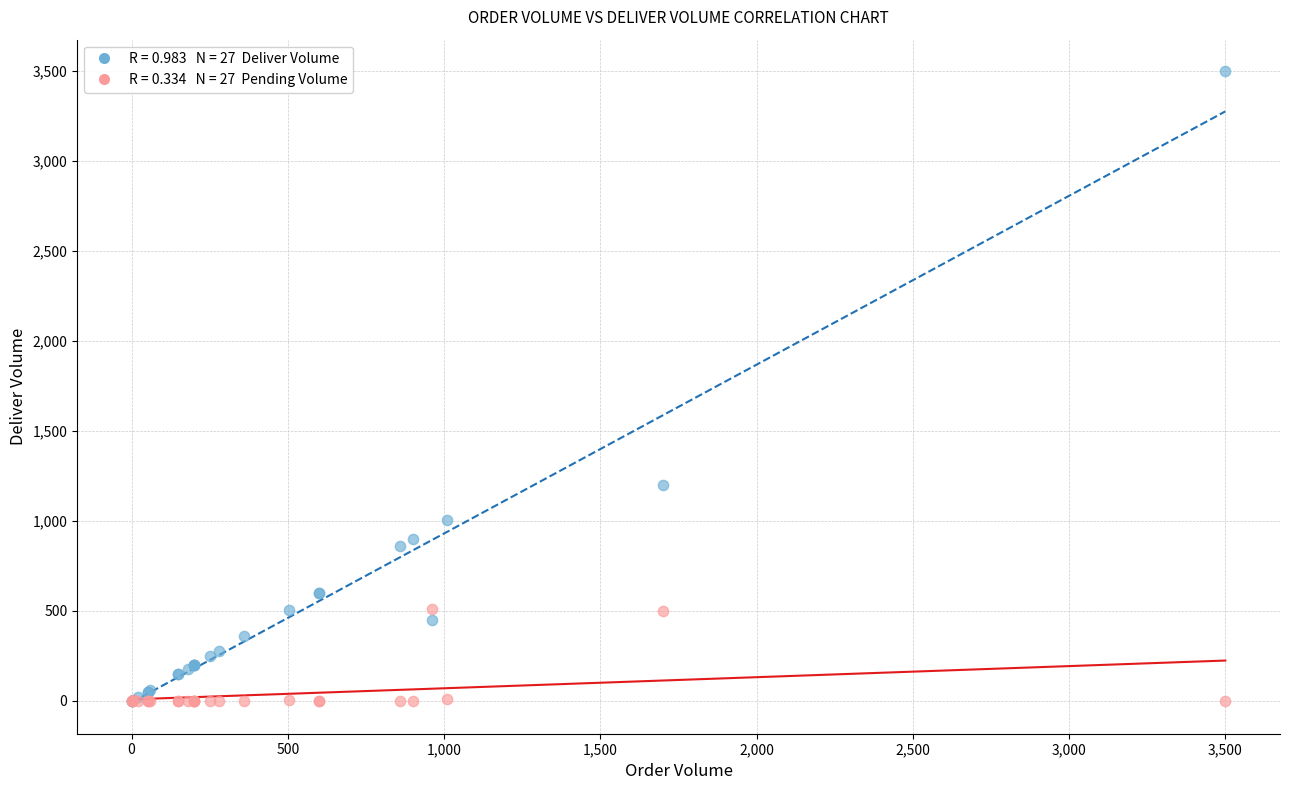

Across all series, what Y value is closest to 1750?

1200